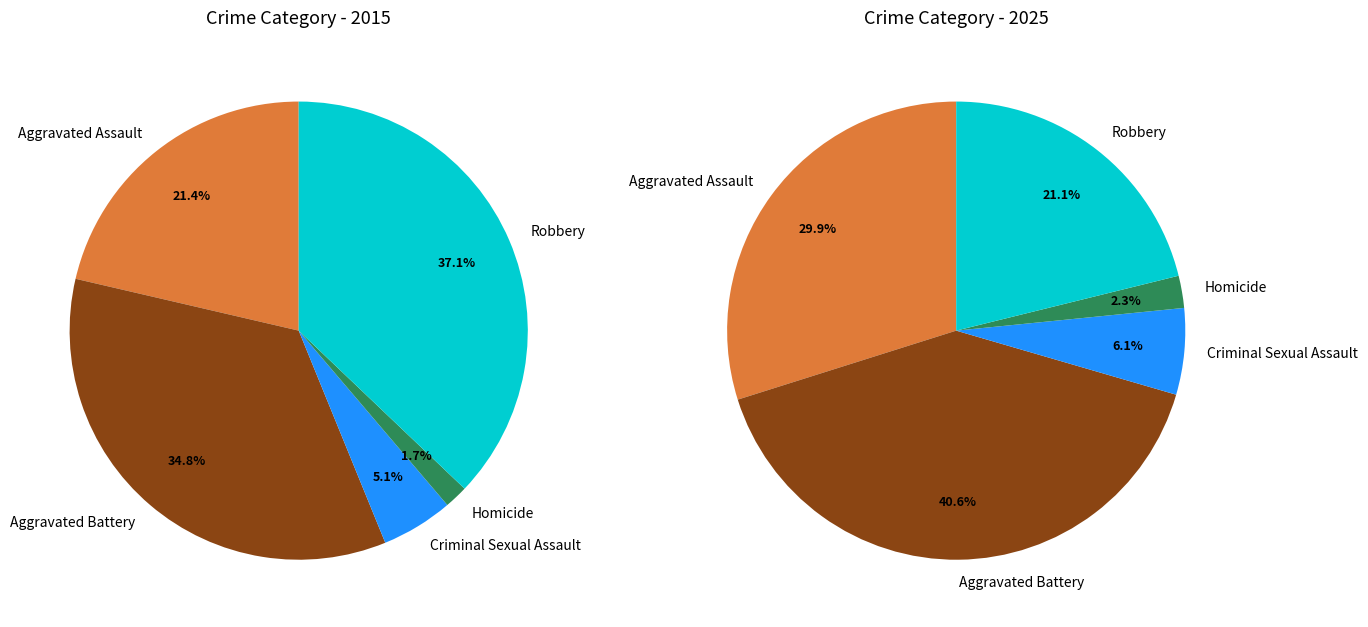

What is the largest slice in the pie chart?

Aggravated Battery